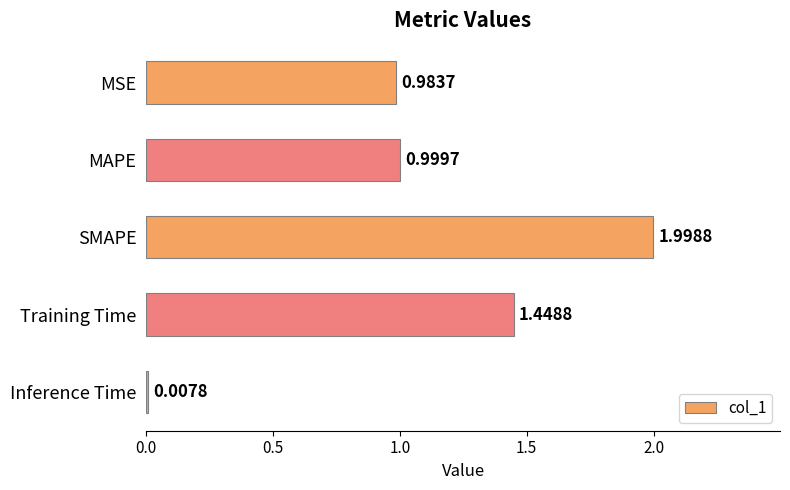

List the labels in order of value, largest first.

SMAPE, Training Time, MAPE, MSE, Inference Time